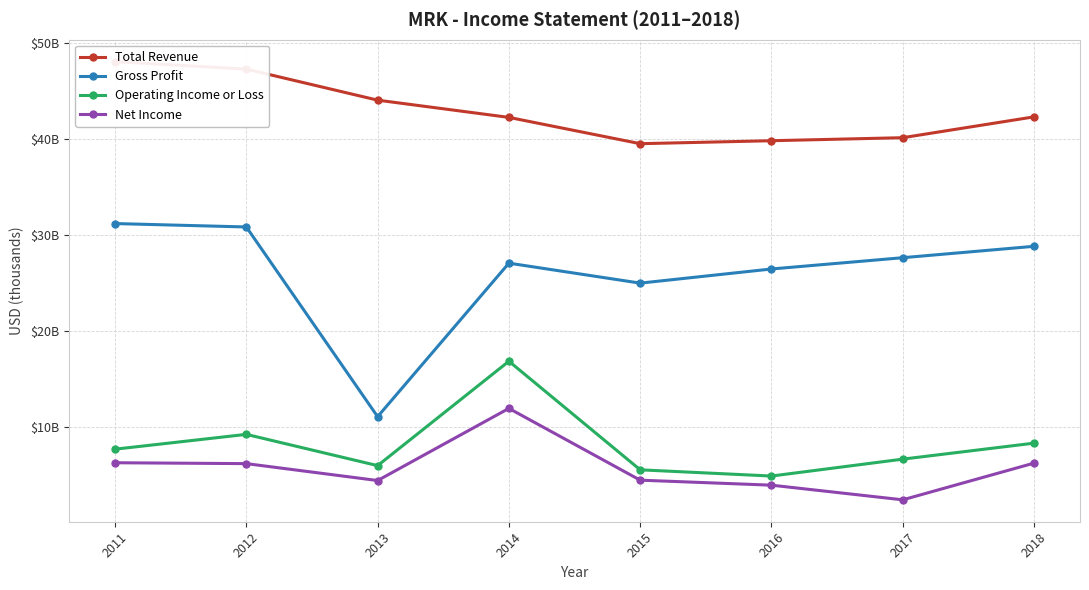

How many interior local peaks does the Gross Profit series have?

1